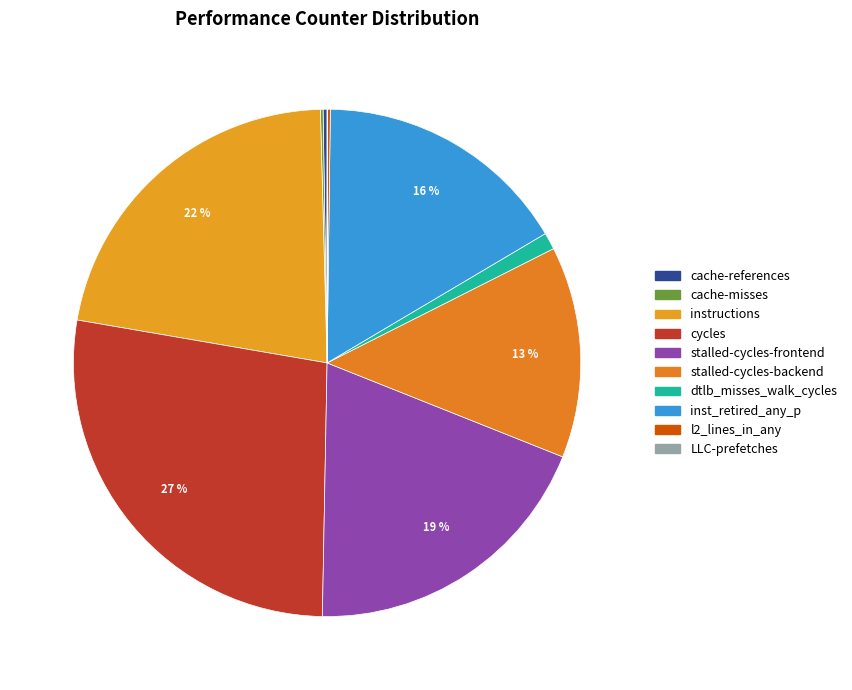

Rank the categories by value from lowest to highest.

LLC-prefetches, cache-misses, l2_lines_in_any, cache-references, dtlb_misses_walk_cycles, stalled-cycles-backend, inst_retired_any_p, stalled-cycles-frontend, instructions, cycles